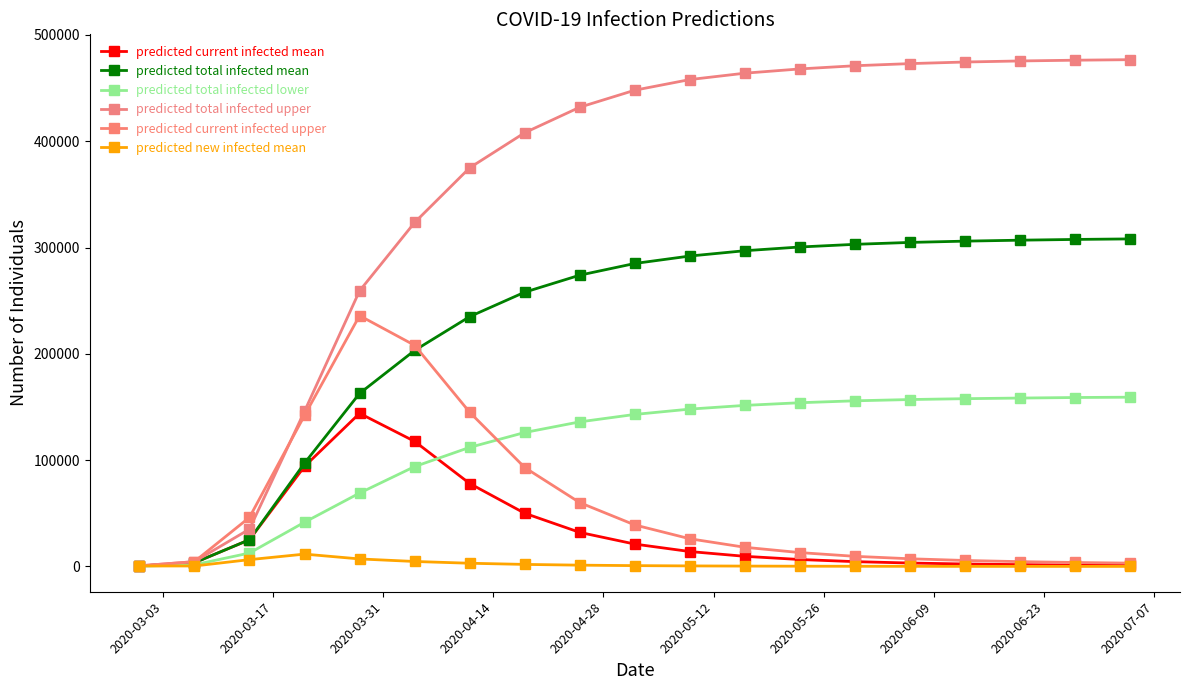

In predicted current infected upper, how many points are higher than both neighbors (excluding endpoints)?

1